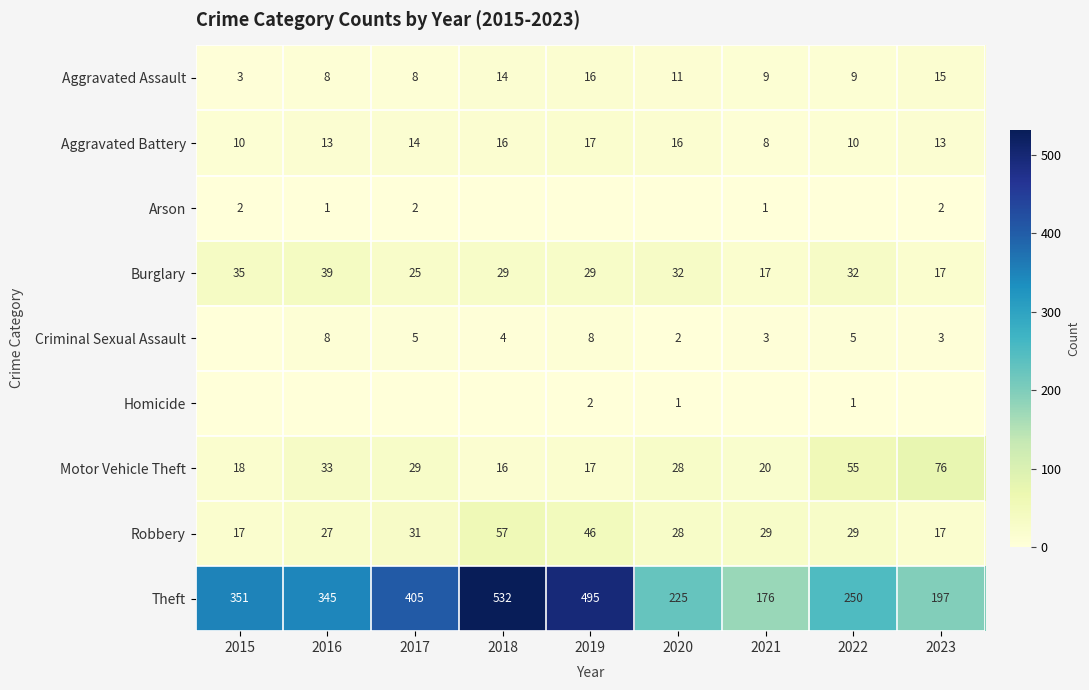

Where does the Robbery series first go above 29?

2017